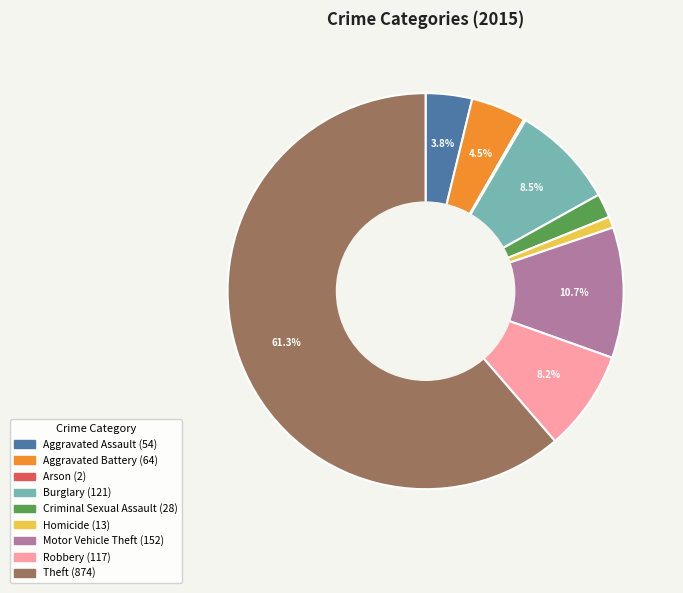

What percentage is the Homicide slice, to the nearest percent?

1%